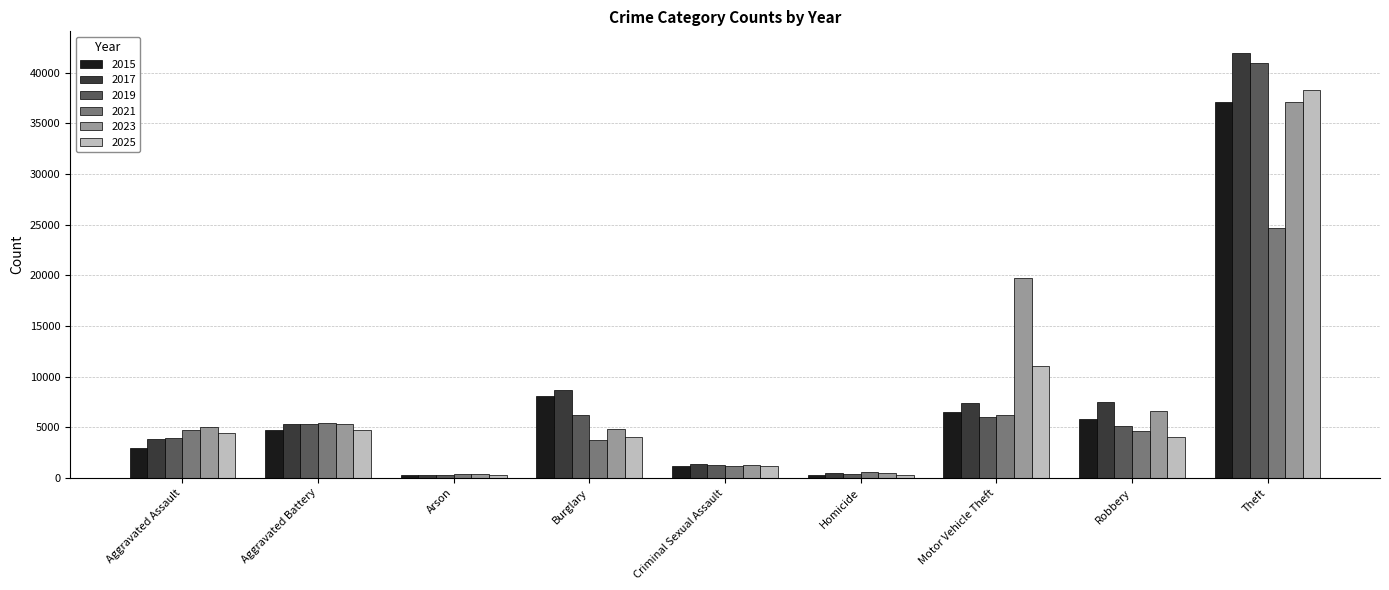

What is the spread (max minus min) of values at Criminal Sexual Assault?

199